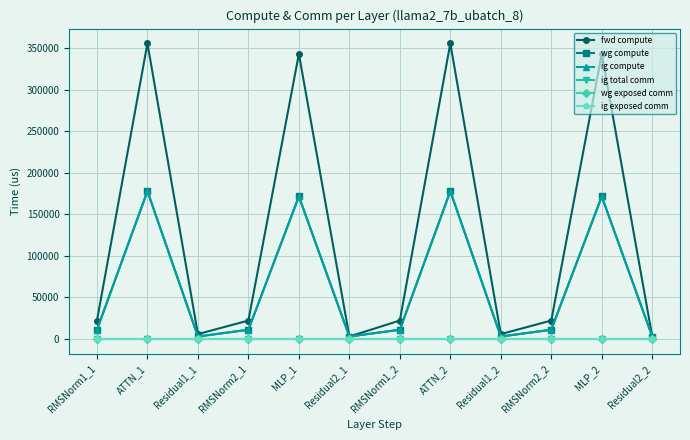

Which series has the largest range (max minus min)?

fwd compute